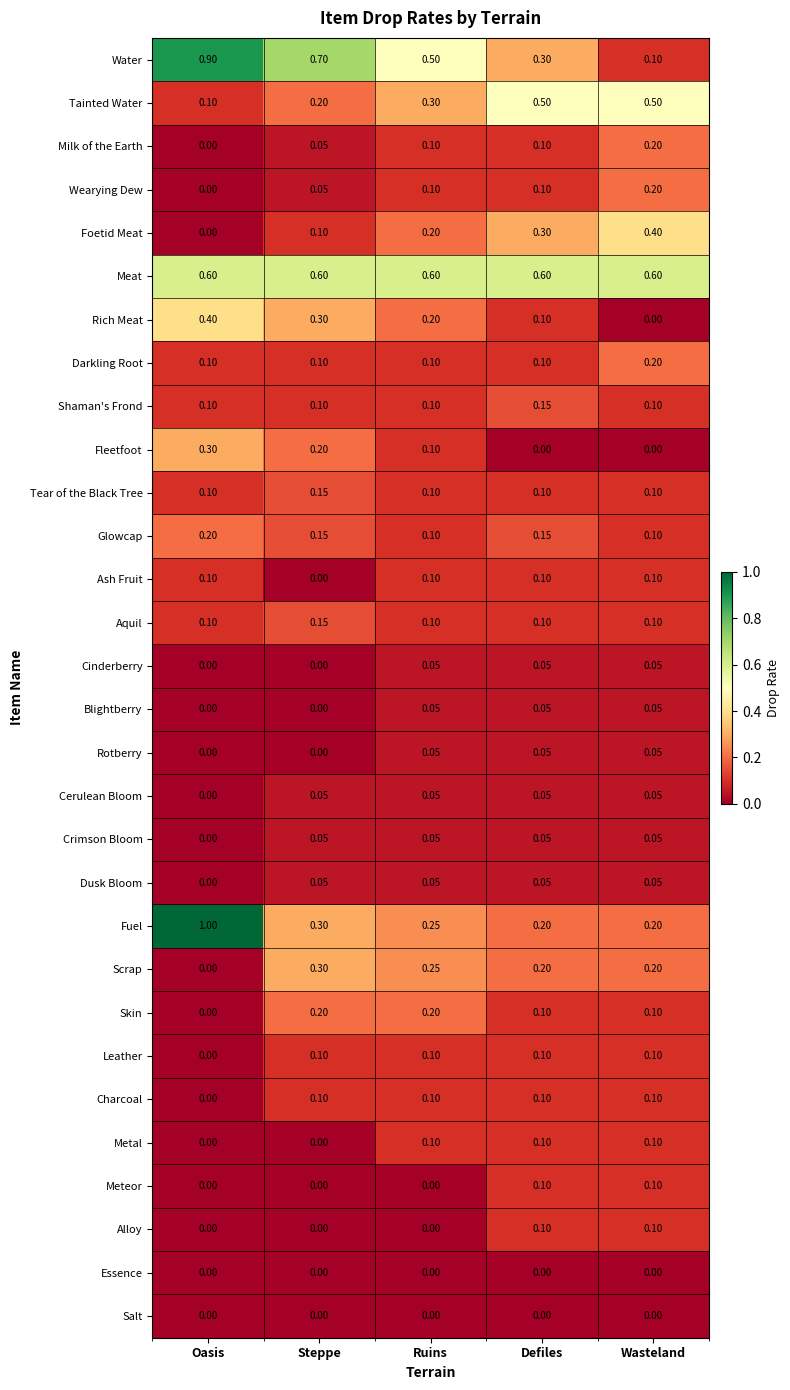

Is the value of Fuel at Oasis greater than the value of Metal at Ruins?

Yes